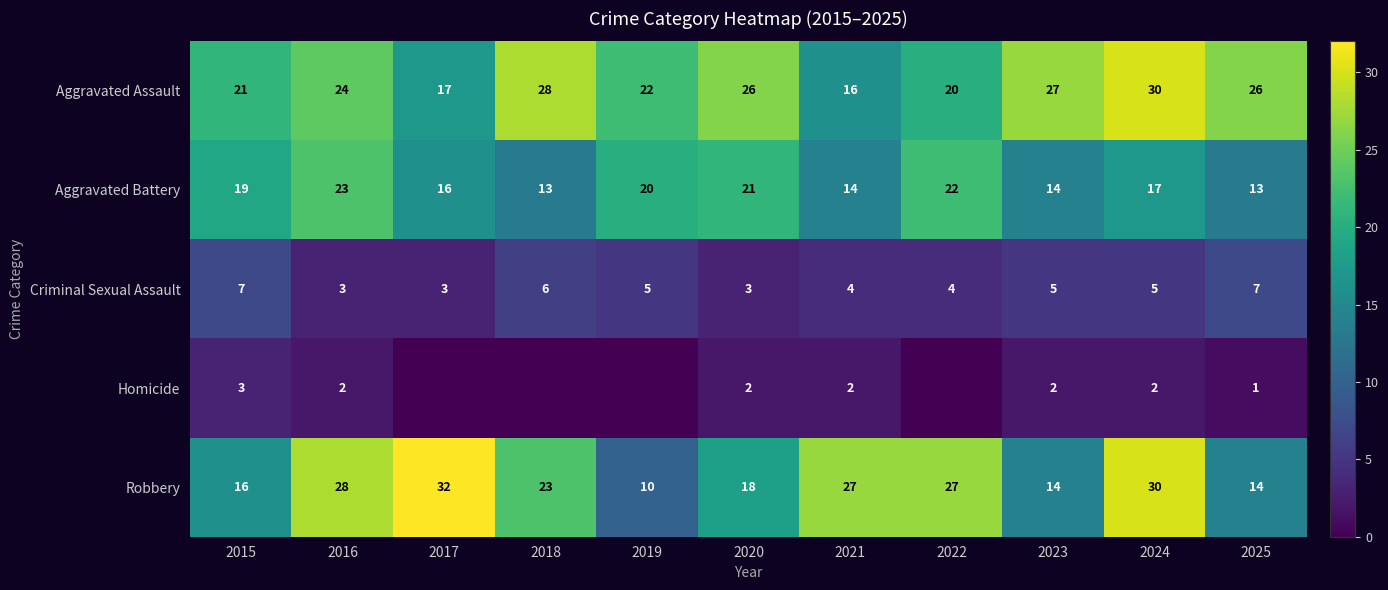

What is the lowest value of the Aggravated Assault series?

16